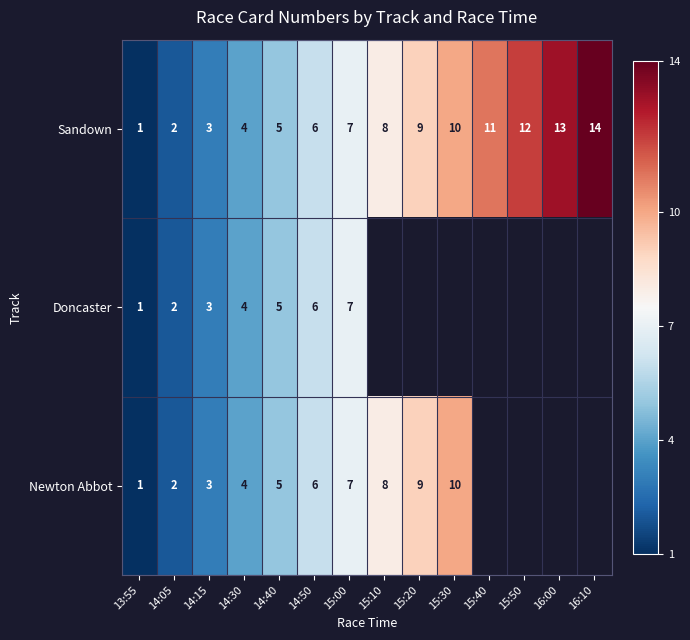

What is the difference between the Sandown values at 15:40 and 14:50?

5